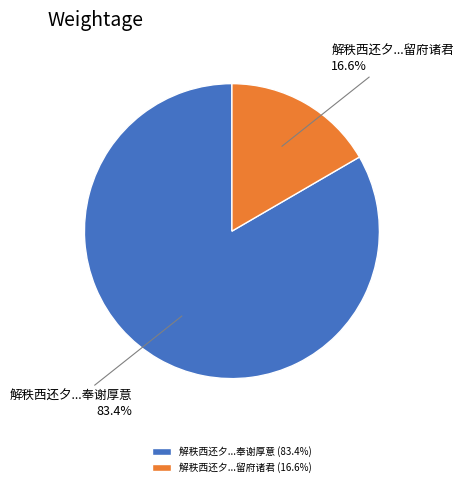

What percentage do 解秩西还夕...留府诸君 and 解秩西还夕...奉谢厚意 together represent?

100.0%